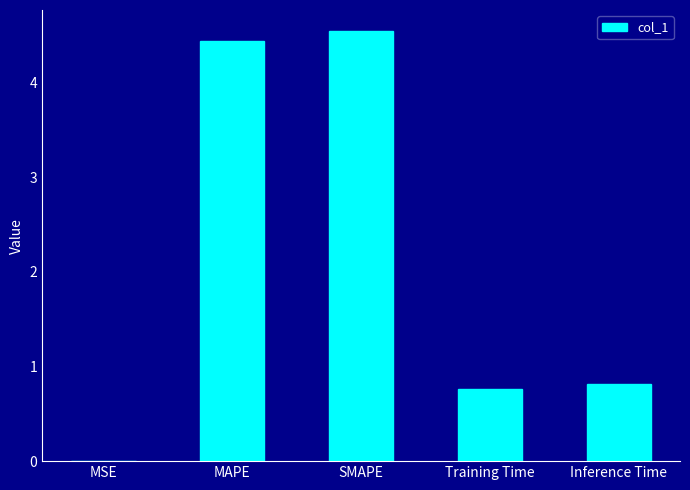

Read the value at SMAPE.

4.5